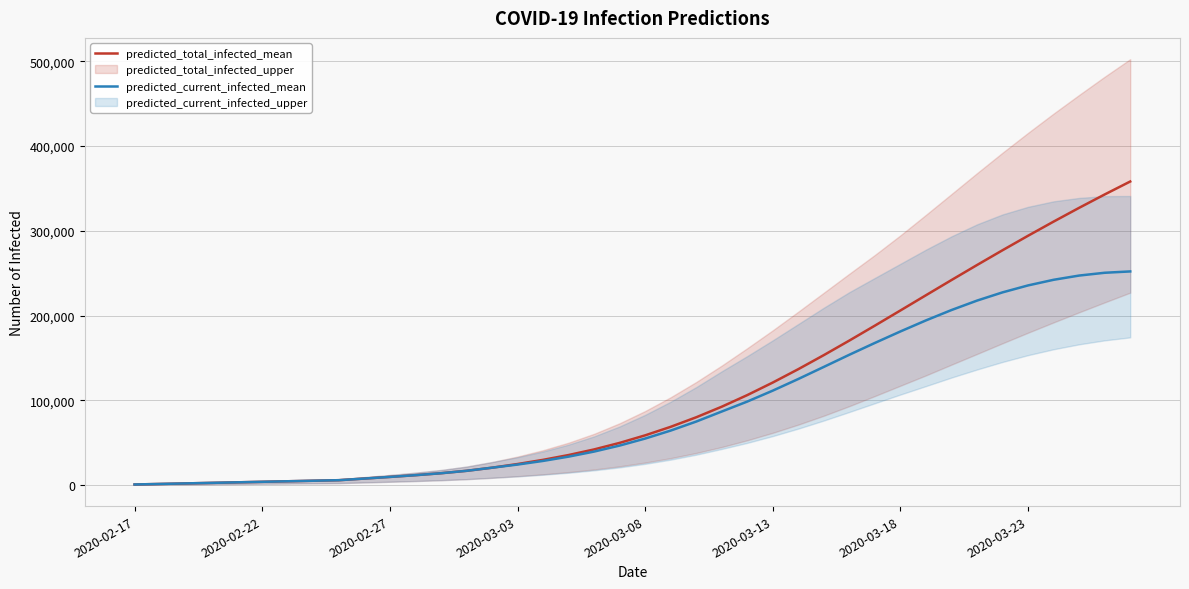

True or false: predicted_current_infected_mean and predicted_total_infected_mean intersect in this chart.

False